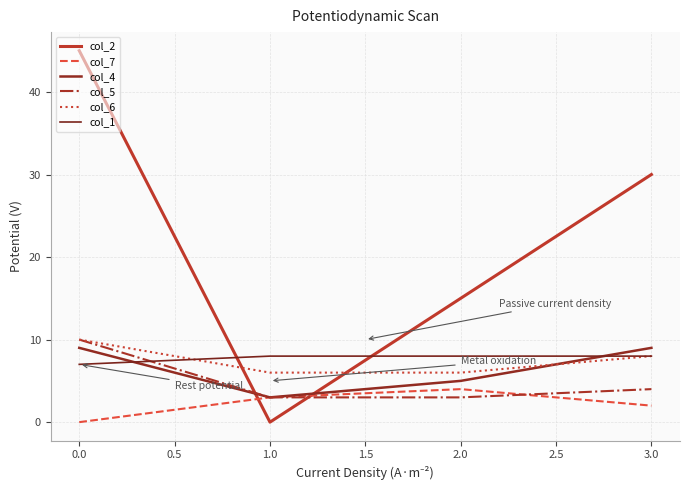

Which series has the widest spread of values?

col_2